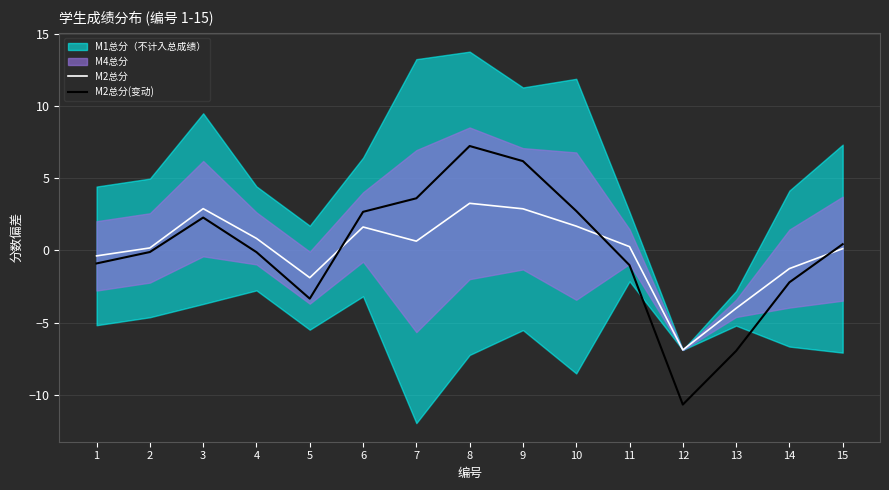

True or false: M2总分(变动) and M2总分 intersect in this chart.

True